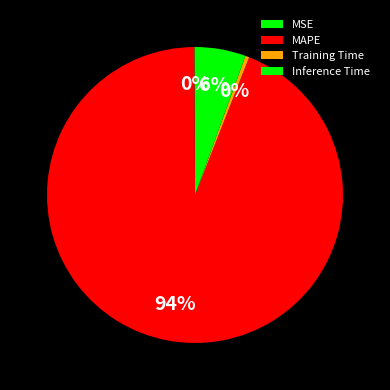

To the nearest percent, what is the difference between the largest and smallest slice percentages?

94%